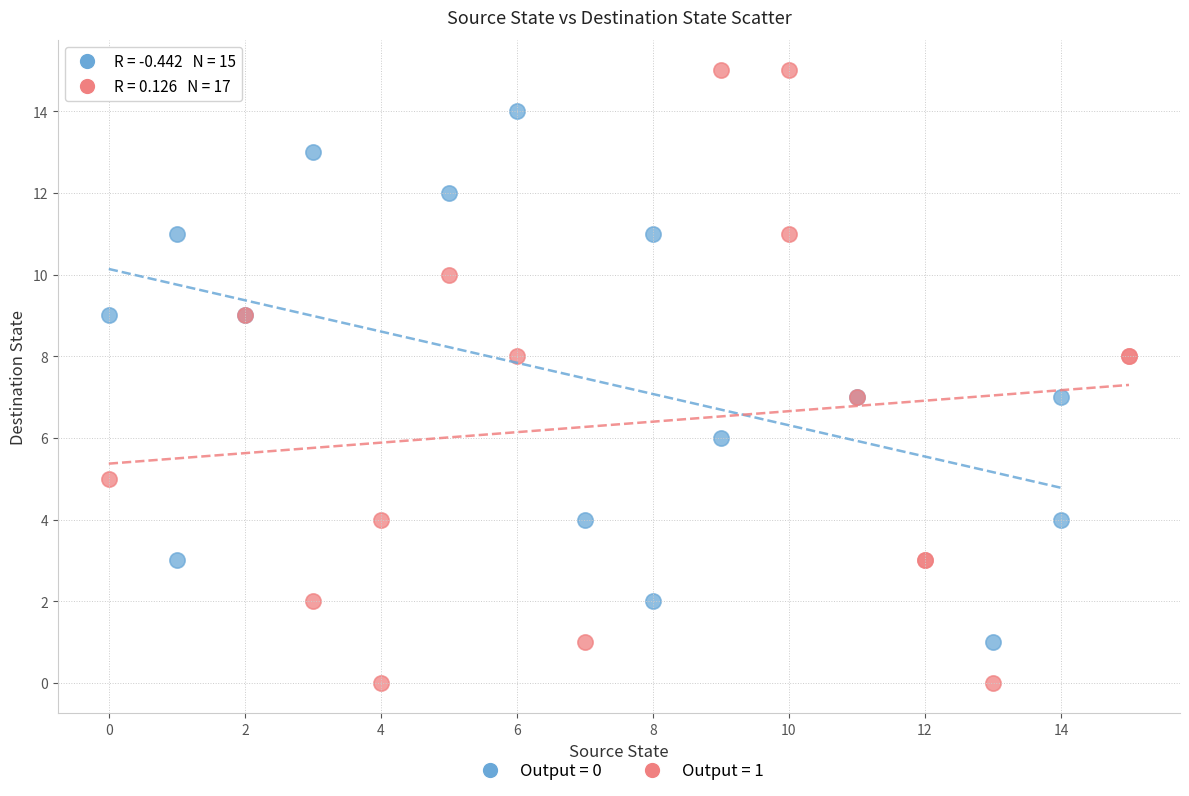

Which series contains the highest Y value?

Output = 1